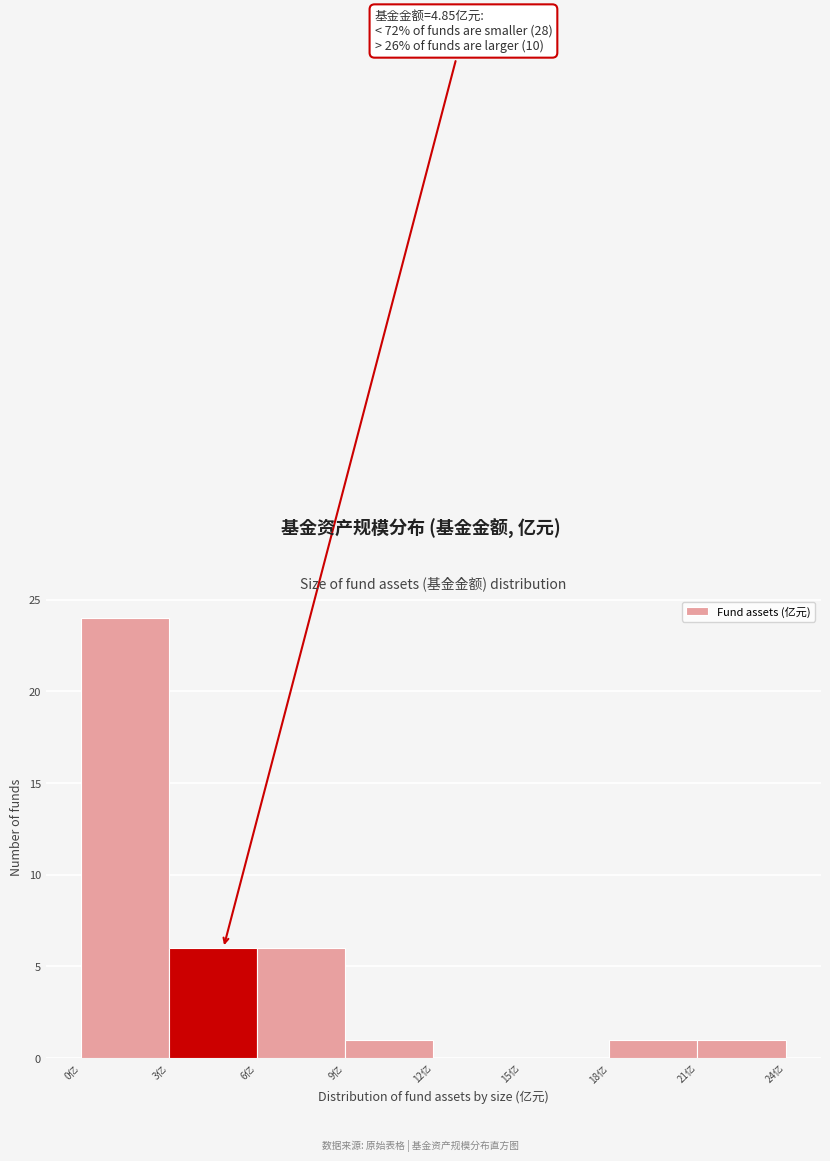

Over which range of the x-axis is the bar tallest?

0 to 3